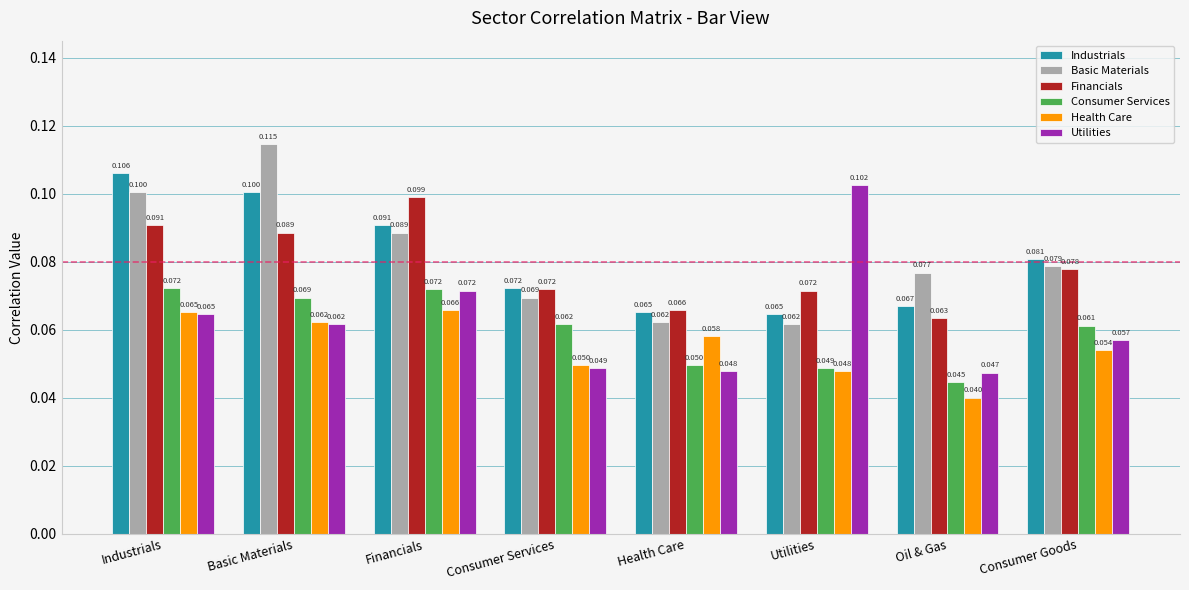

Which series has the widest spread of values?

Utilities